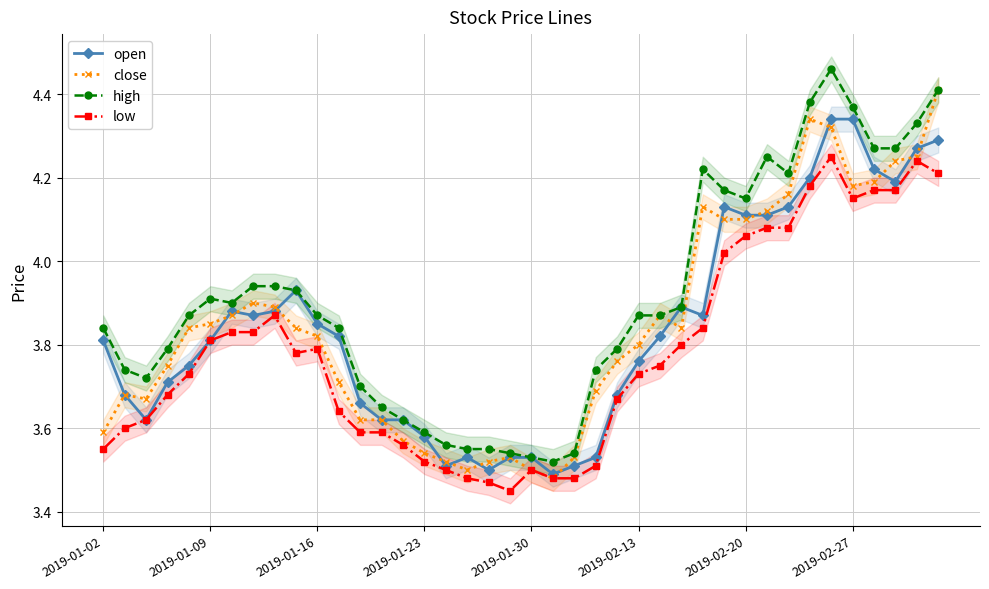

Which series changed the most between 31 and 34?

open